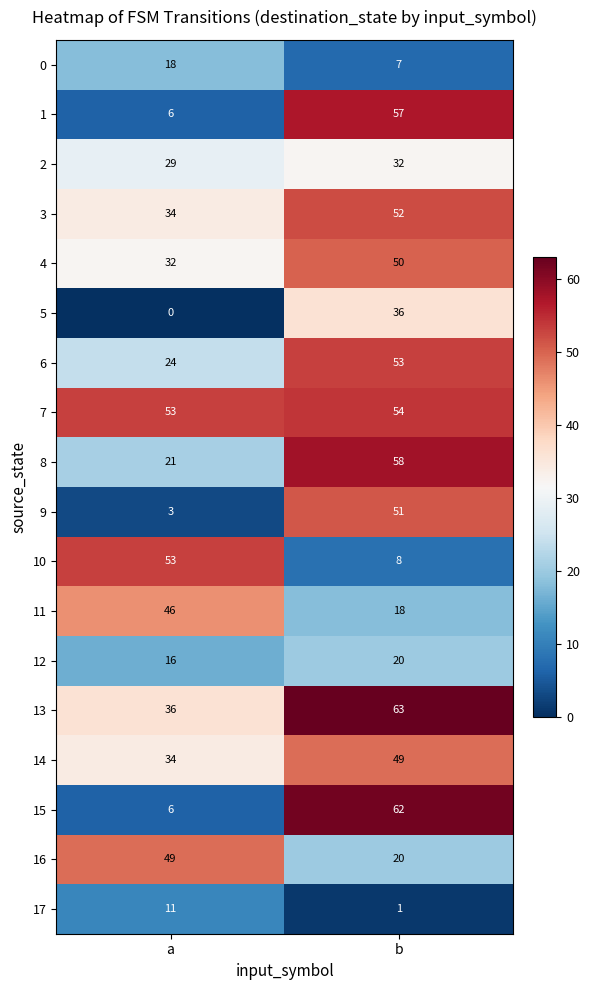

At which label does 15 reach its peak?

b